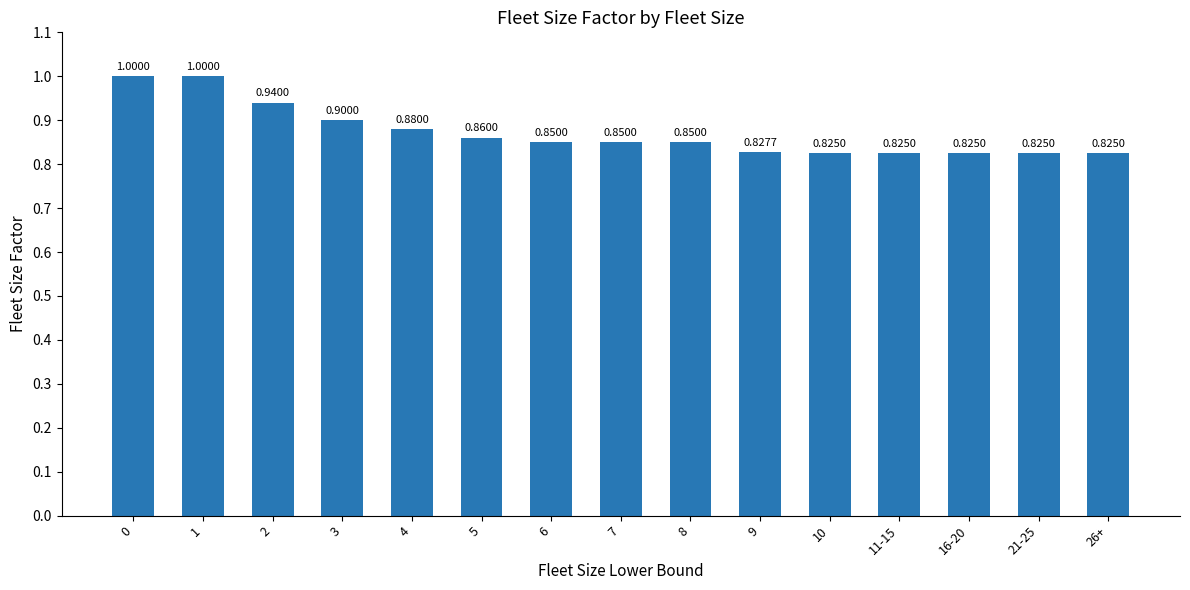

Between 26+ and 5, which is larger?

5